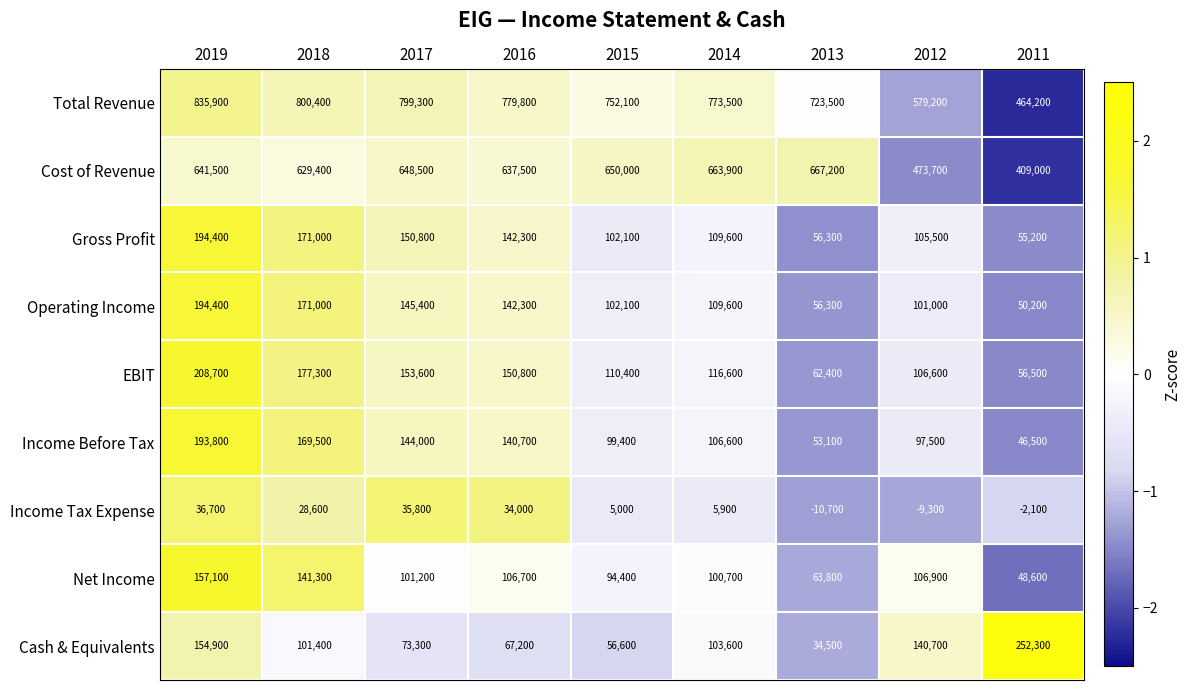

How many series are shown in this chart?

9